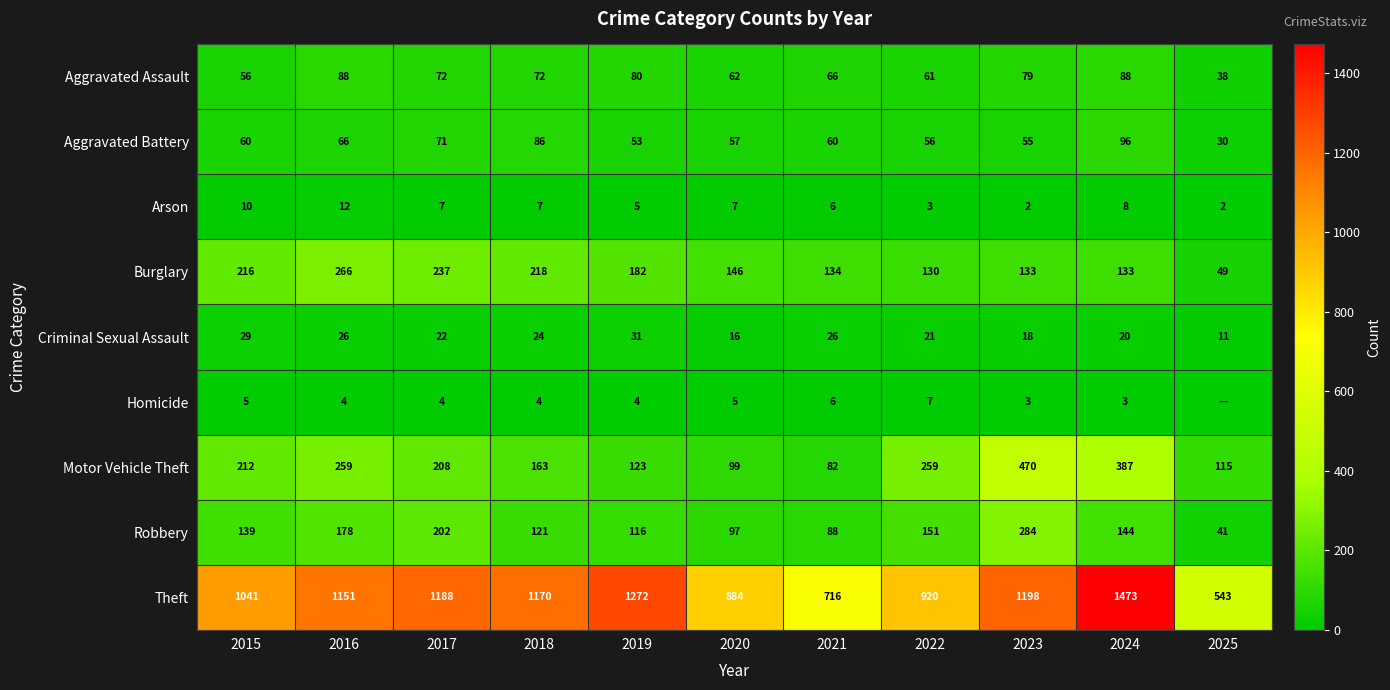

Rank the series at 2015 from highest to lowest value.

Theft, Burglary, Motor Vehicle Theft, Robbery, Aggravated Battery, Aggravated Assault, Criminal Sexual Assault, Arson, Homicide